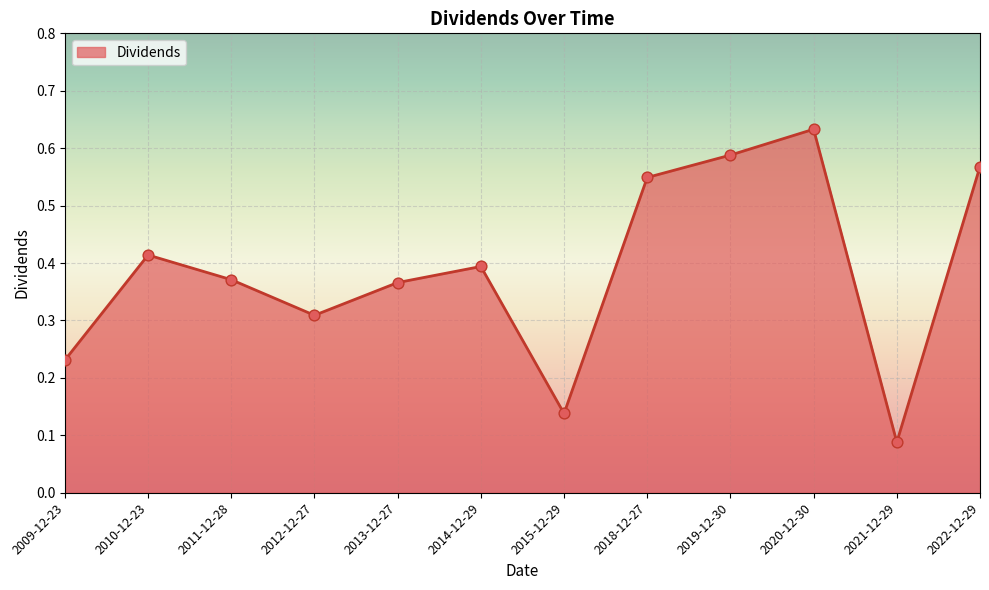

Which has a higher value, 2015-12-29 or 2020-12-30?

2020-12-30